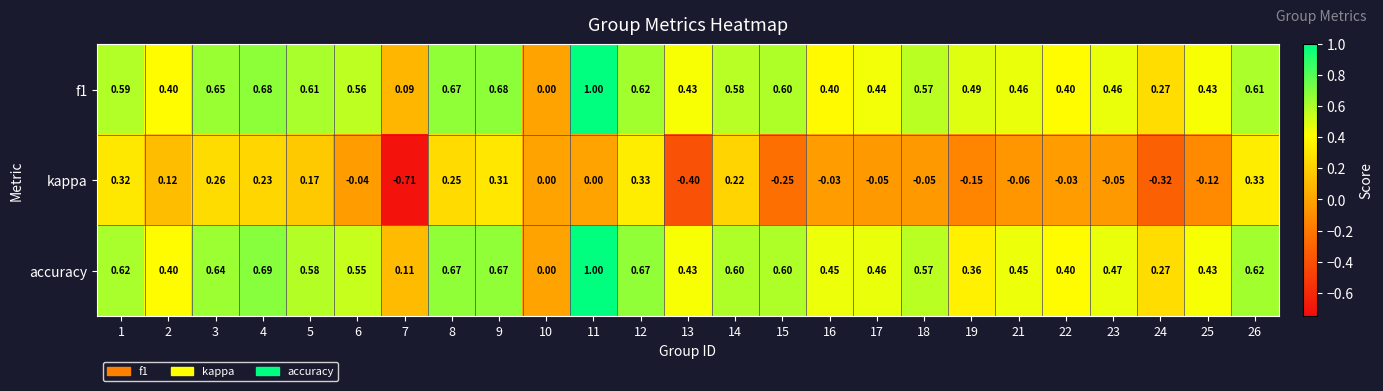

Is the value of accuracy at 21 greater than the value of f1 at 15?

No